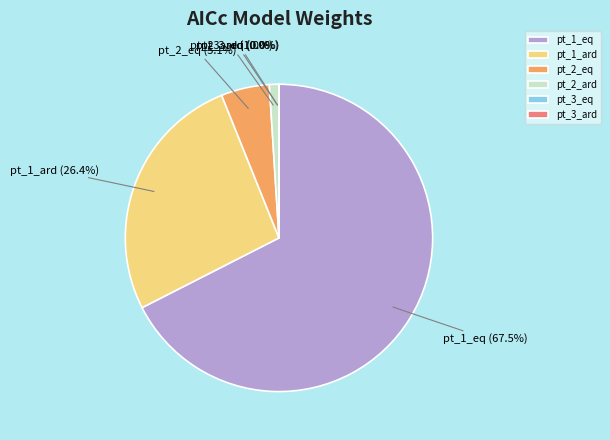

Which category accounts for the majority?

pt_1_eq